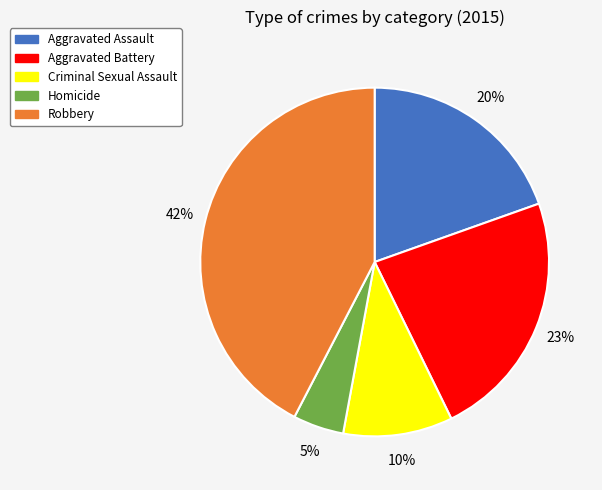

Which slice is the largest?

Robbery